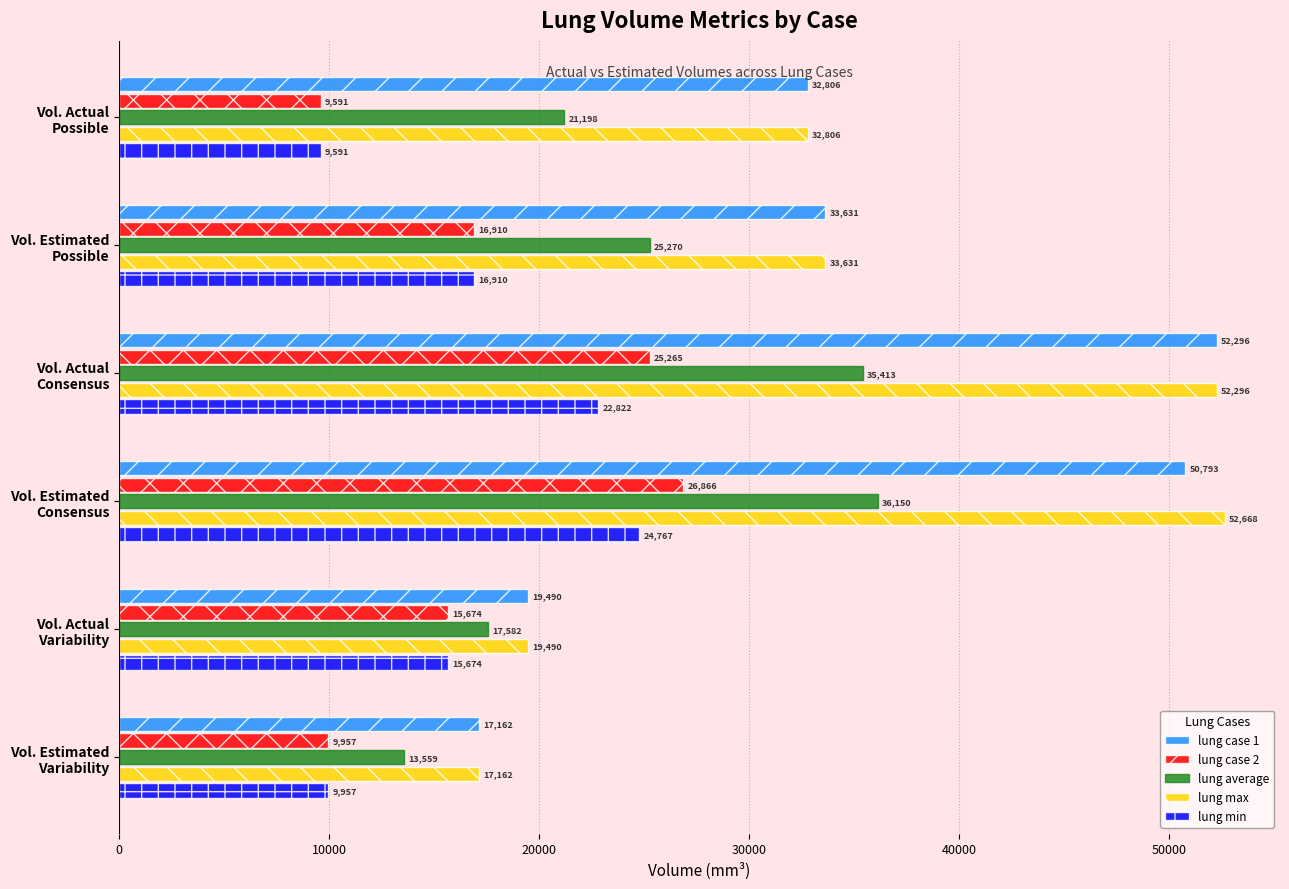

Which label corresponds to the largest value in the chart?

Vol. Estimated
Consensus